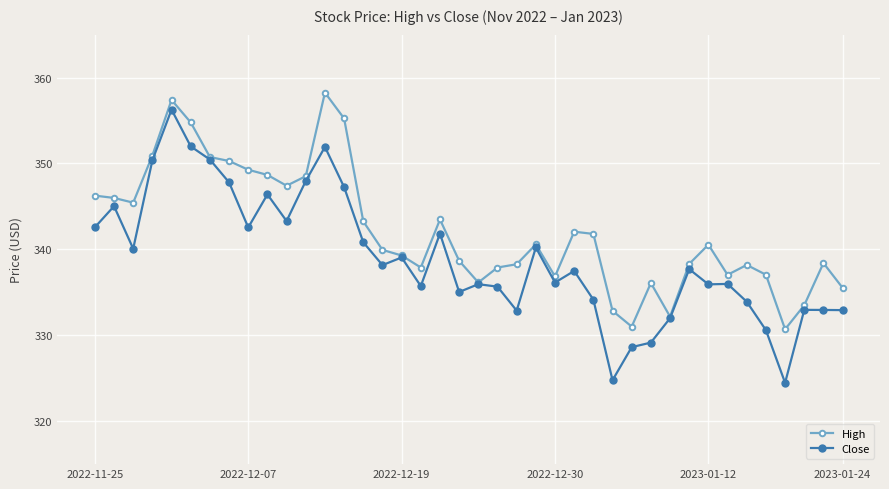

At how many categories does at least one series exceed 330?

40